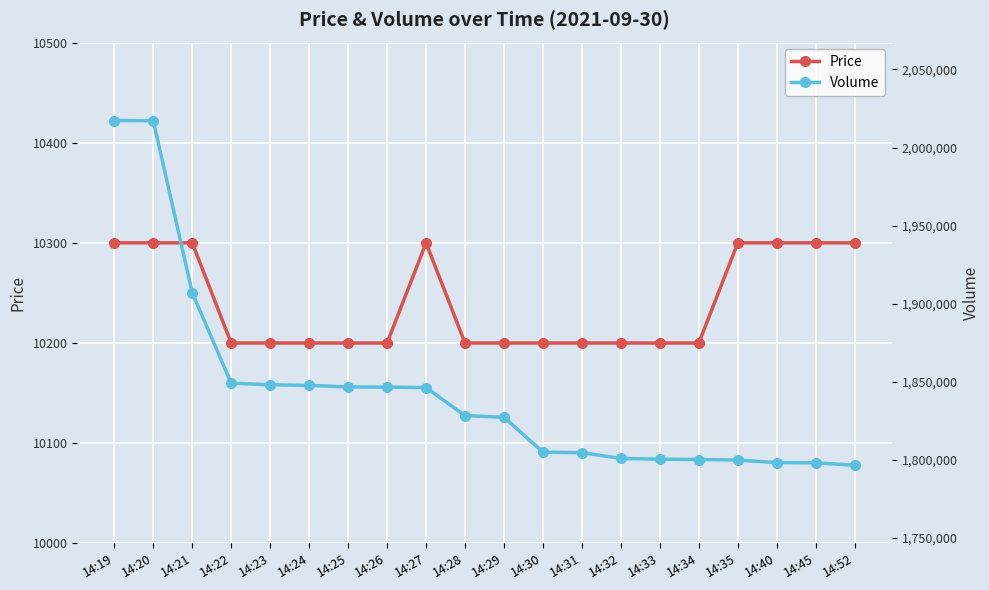

The Price series shows 10300 at 14:21. True or false?

True